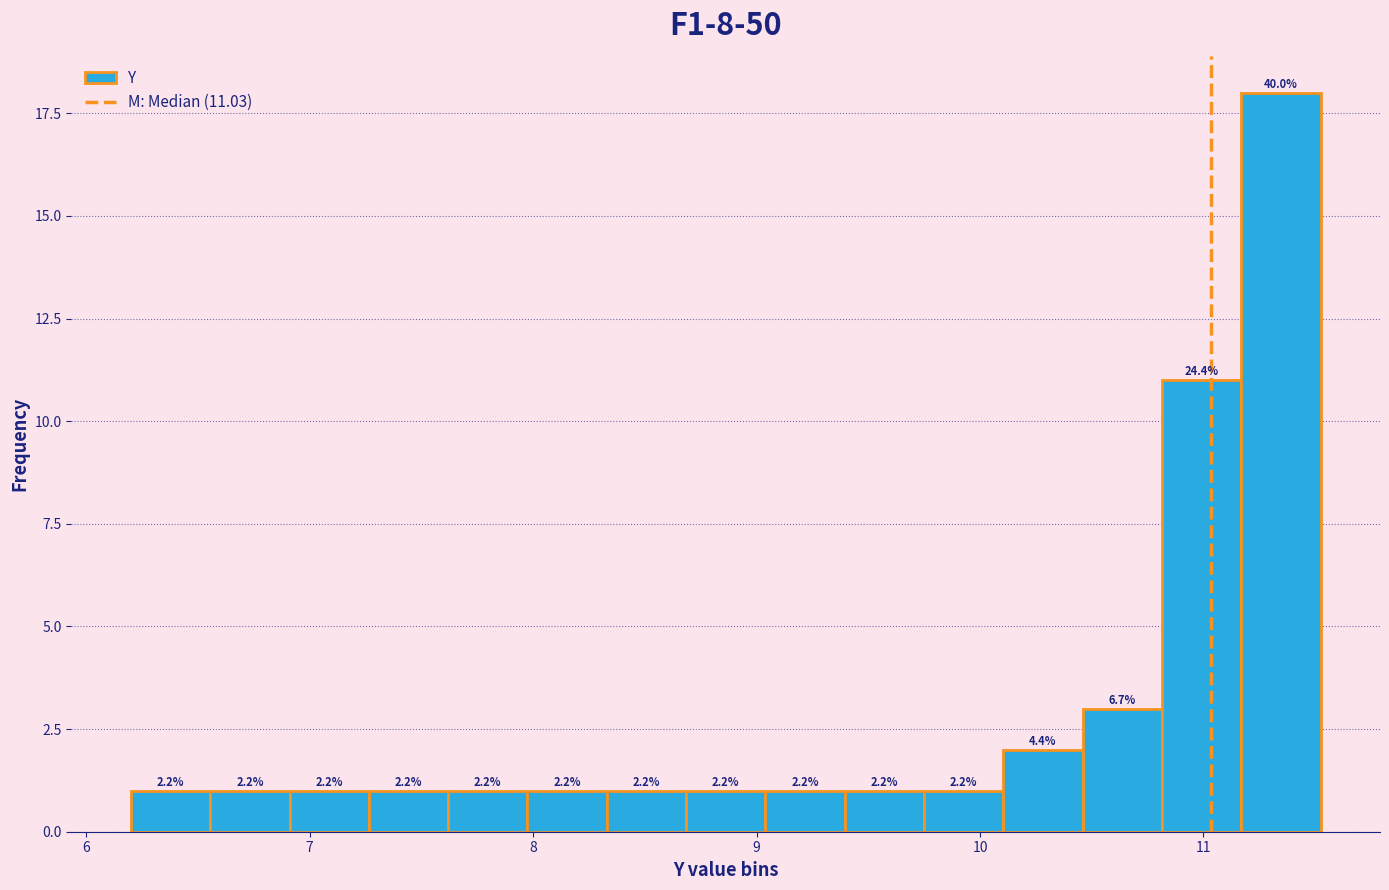

Read against the x-axis, roughly where is the centre of the tallest bar?

11.3